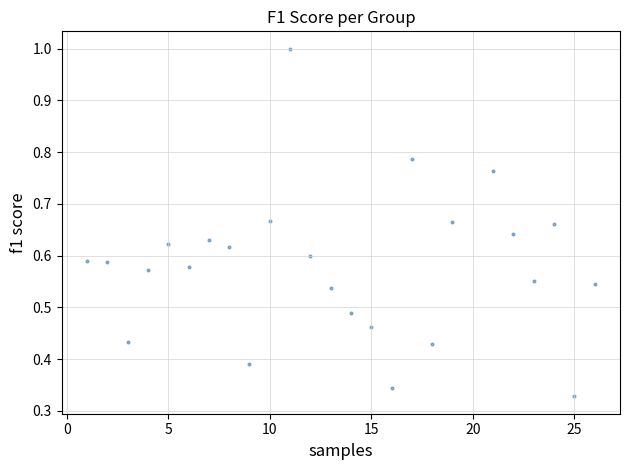

What is the range of X values (max minus min)?

25.0